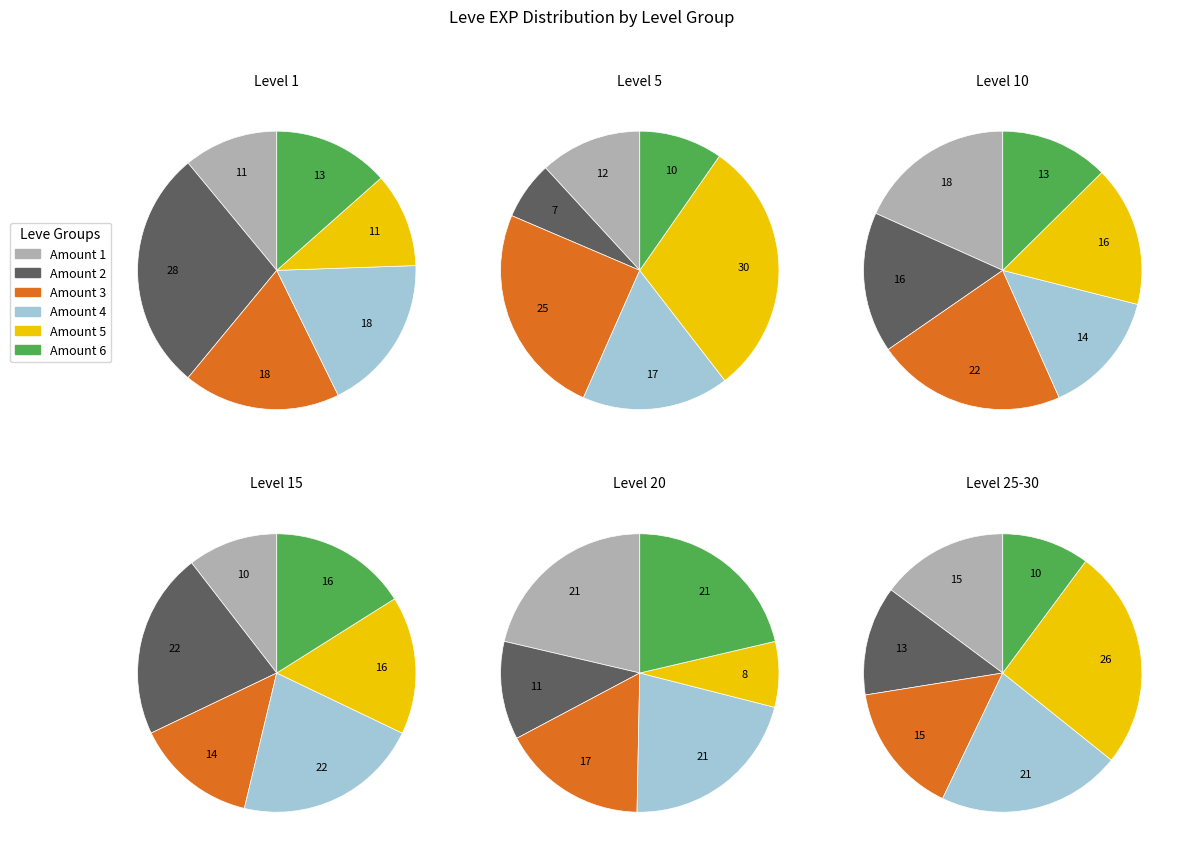

Does Leve Amount 15 account for over 50% of the chart?

No